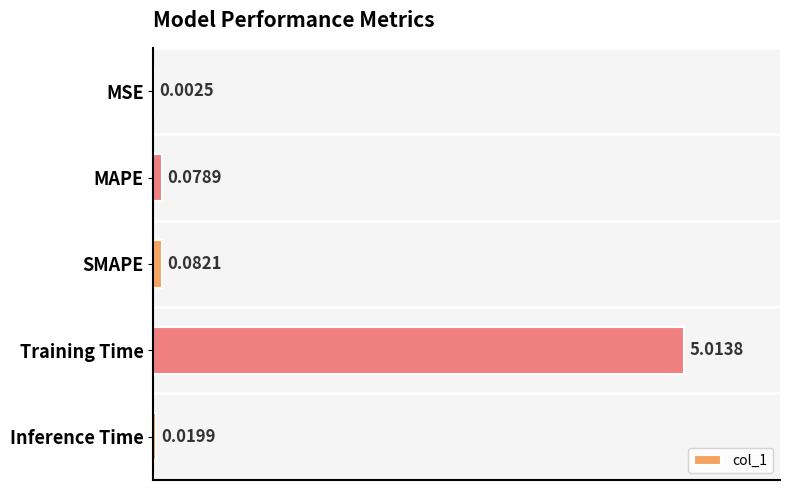

Where is the data nearest to the value 2?

SMAPE